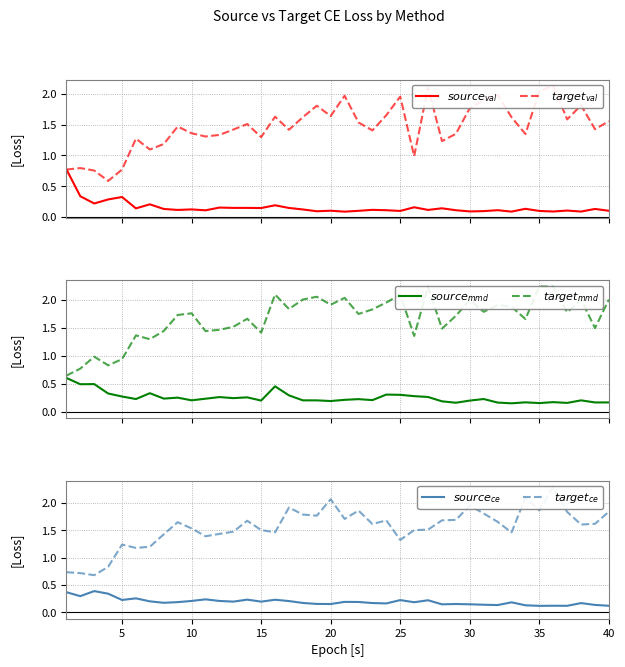

At which category does the chart reach its minimum across all series?

20